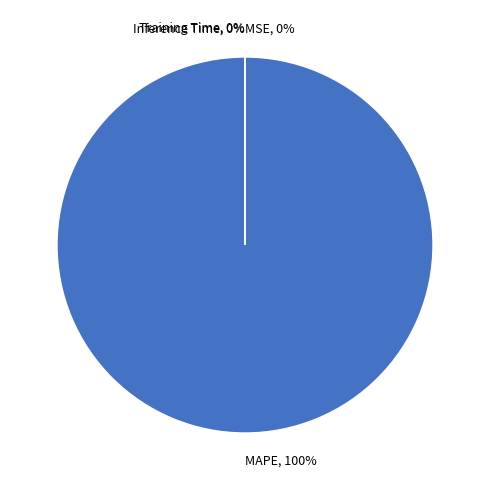

To the nearest percent, what is the average slice percentage?

25%